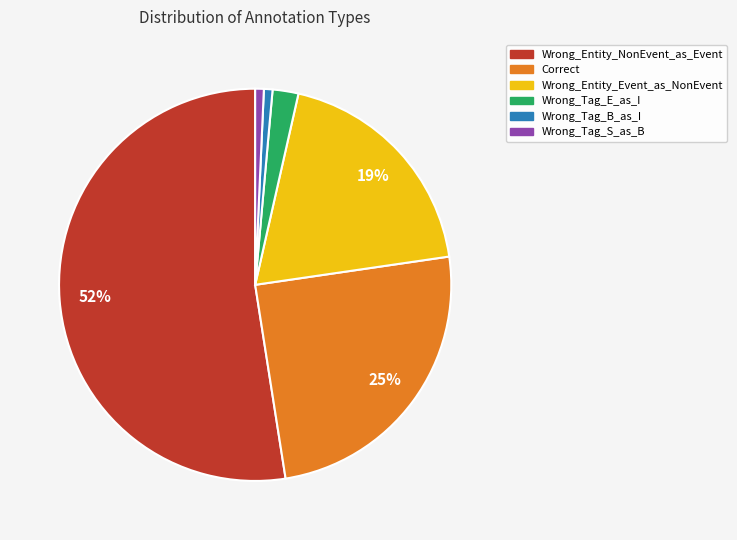

How many slices are in this pie chart?

6